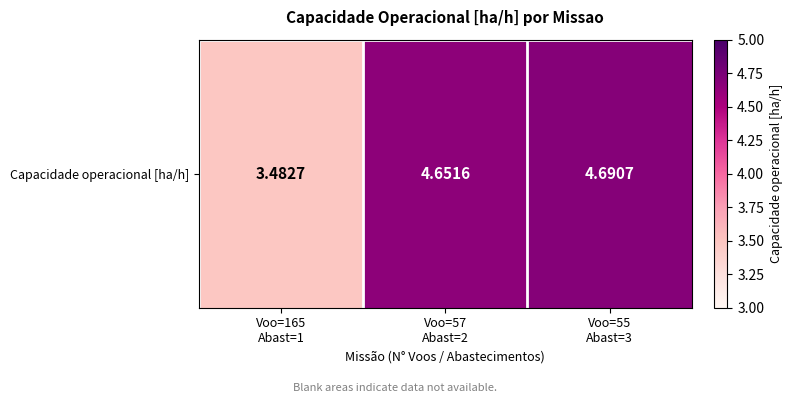

The value at Voo=165
Abast=1 is 6.2. True or false?

False